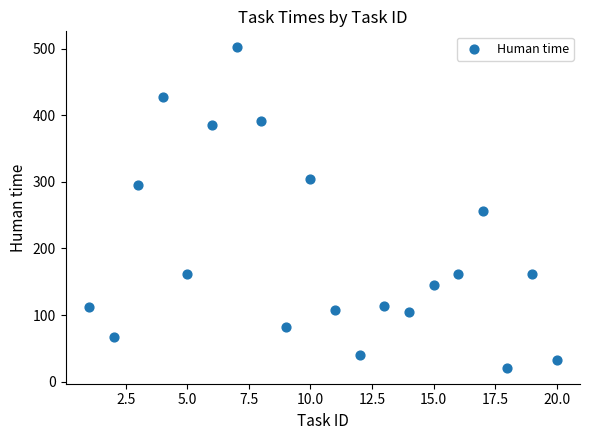

What is the range of Y values (max minus min)?

481